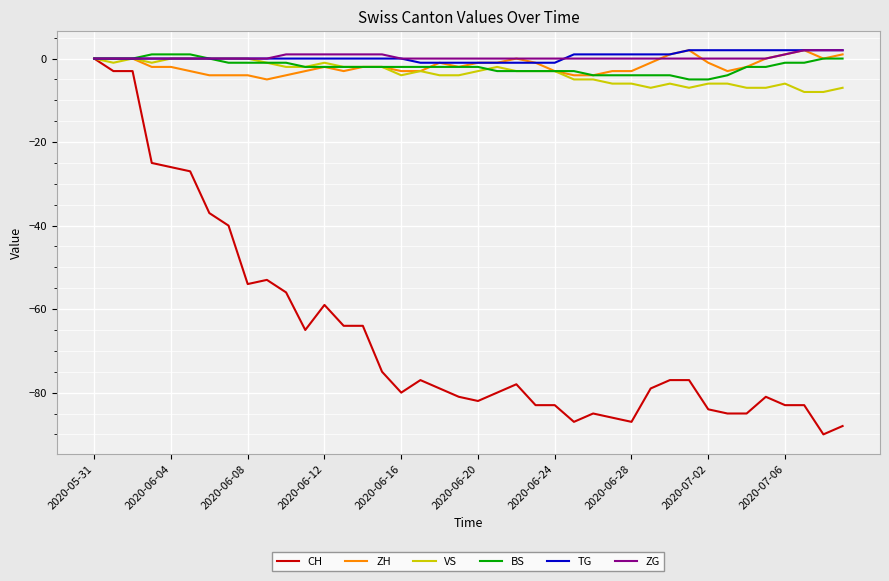

Does the chart display data point markers on the line(s)?

No